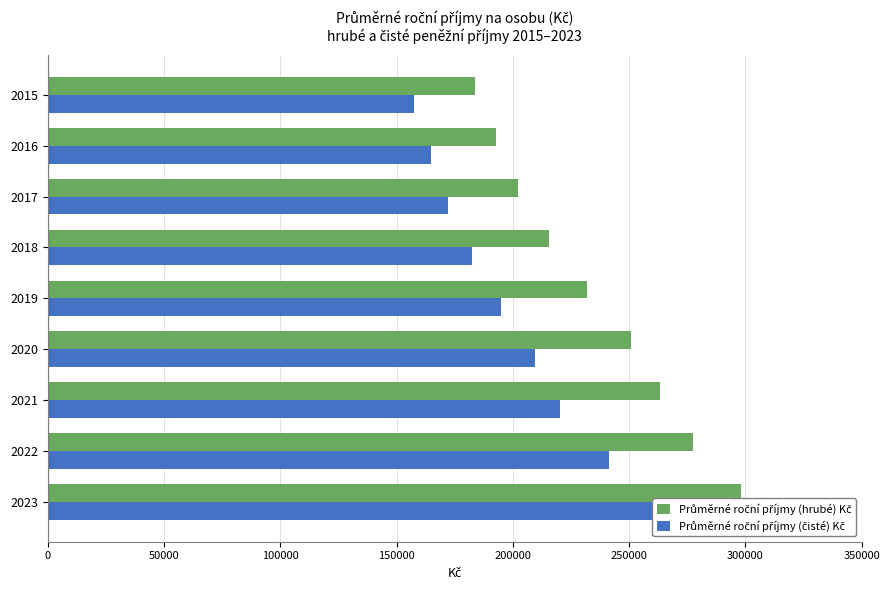

How many distinct data groups are displayed?

2